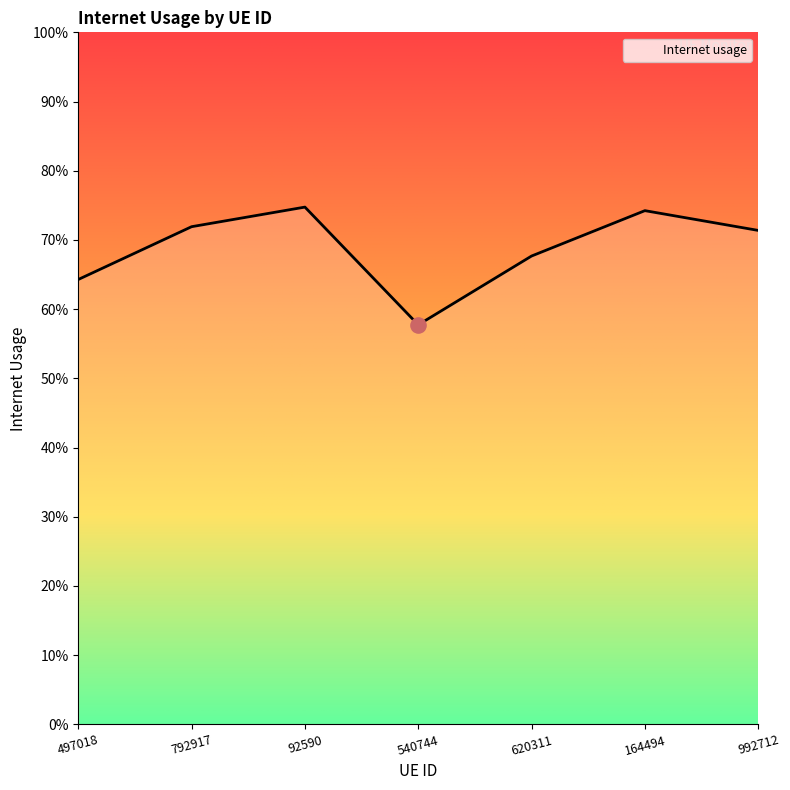

What is the change in value from 540744 to 164494?

+0.2